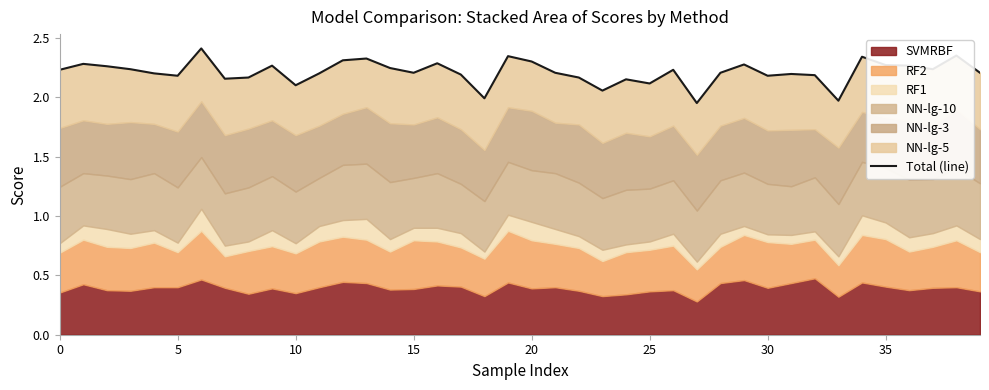

Does the chart have visible grid lines?

No